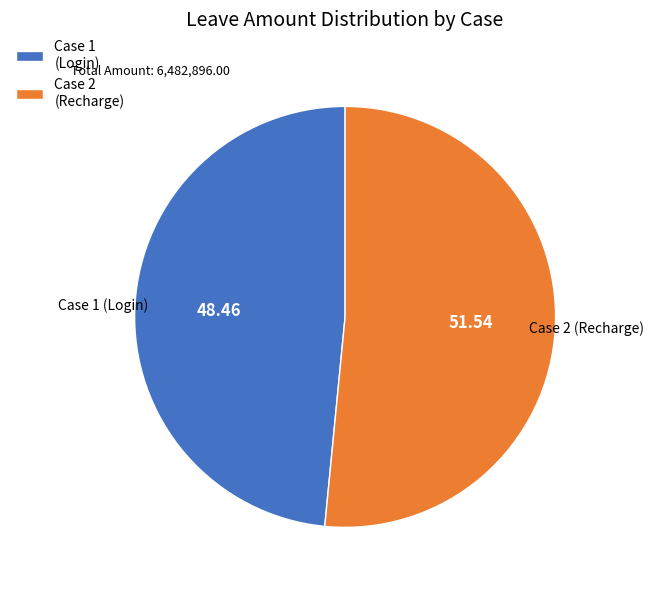

Which has a higher value, Case 2 (Recharge) or Case 1 (Login)?

Case 2 (Recharge)